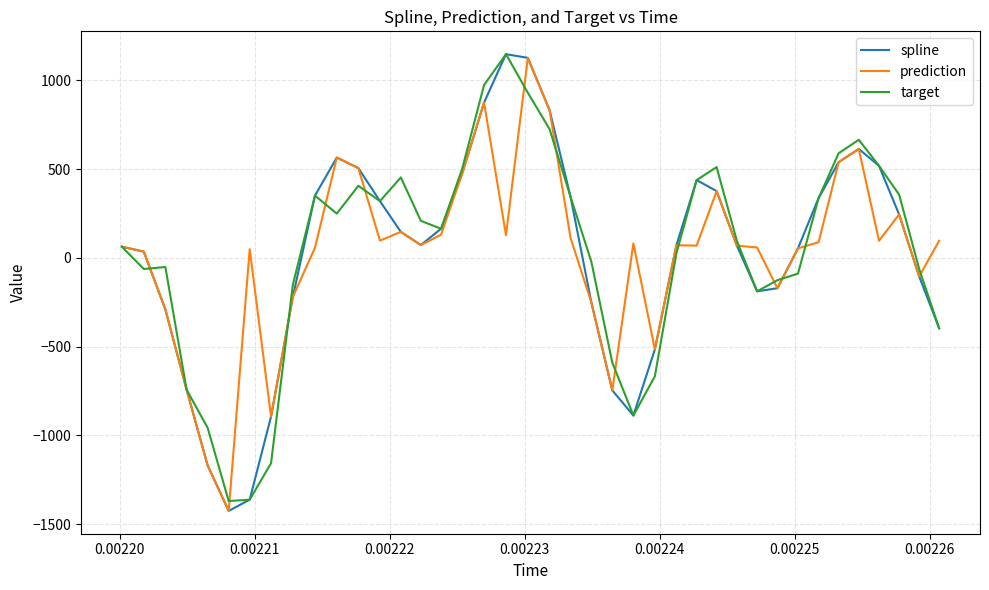

Which series has the widest spread of values?

spline